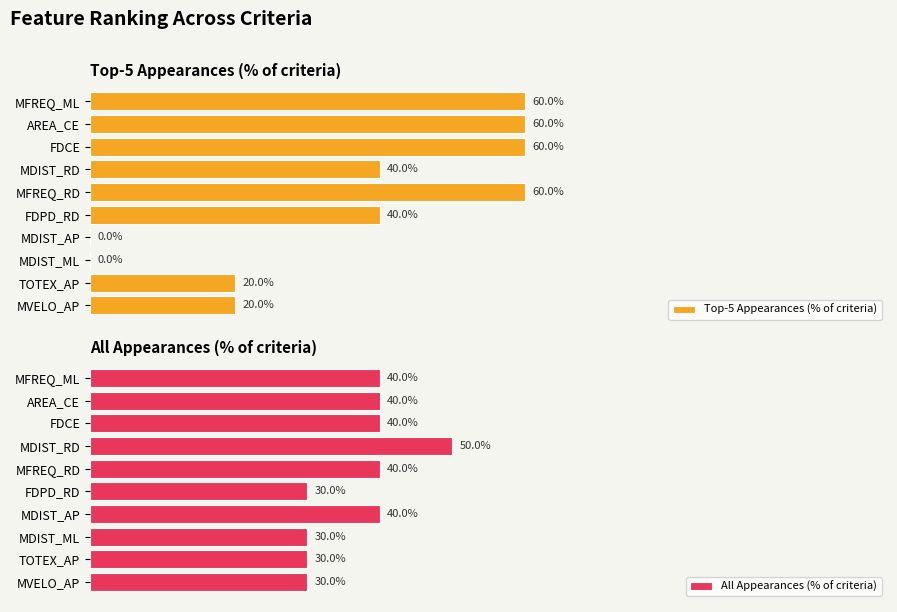

At which label does All Appearances (% of criteria) reach its peak?

MDIST_RD